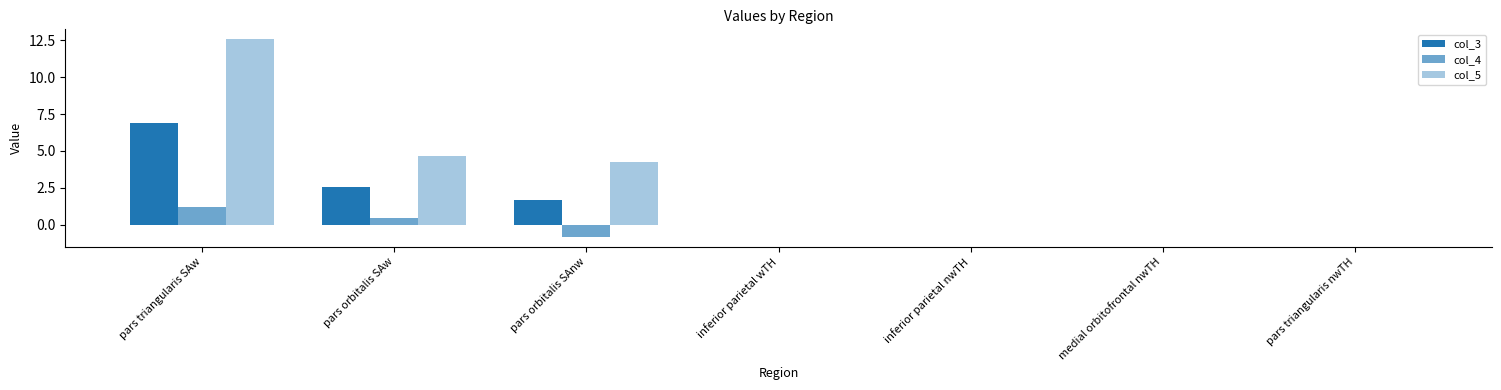

Count the number of categories in the chart.

7